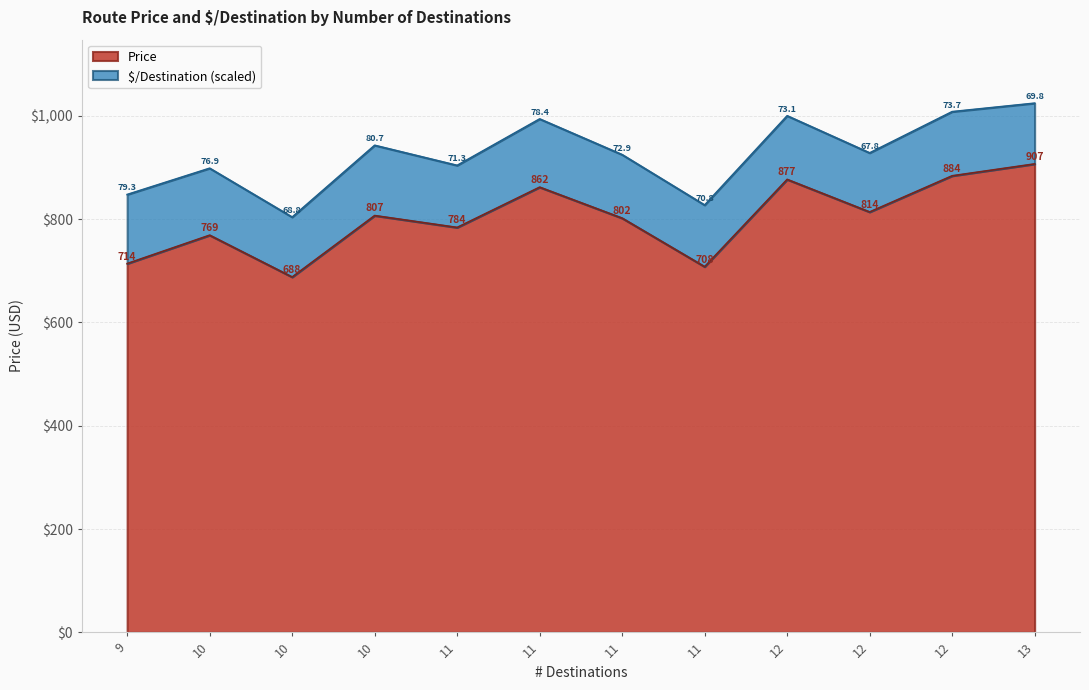

At which category does the chart reach its minimum across all series?

10